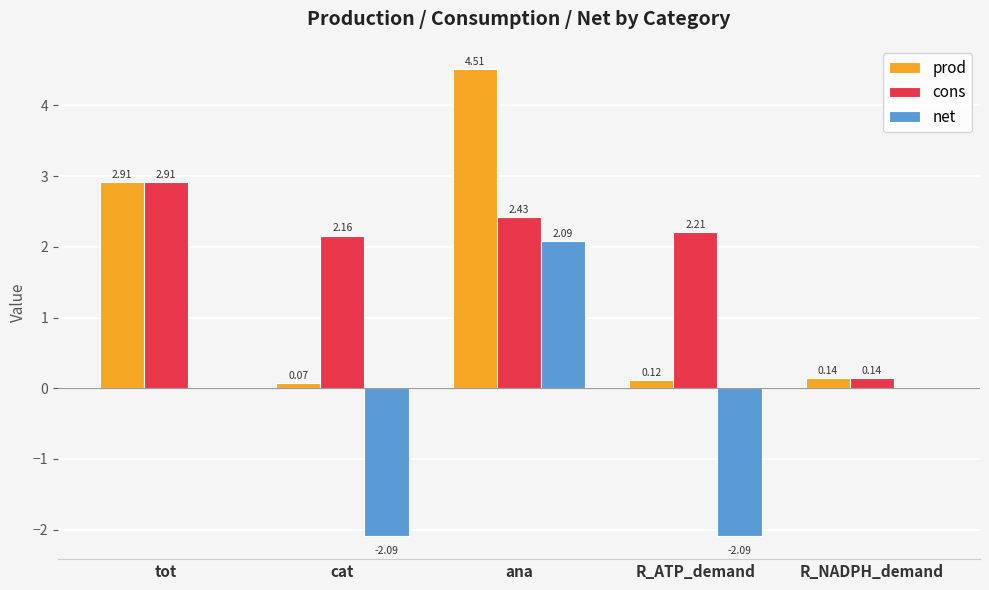

Is it true that prod equals 4.5 at ana?

True